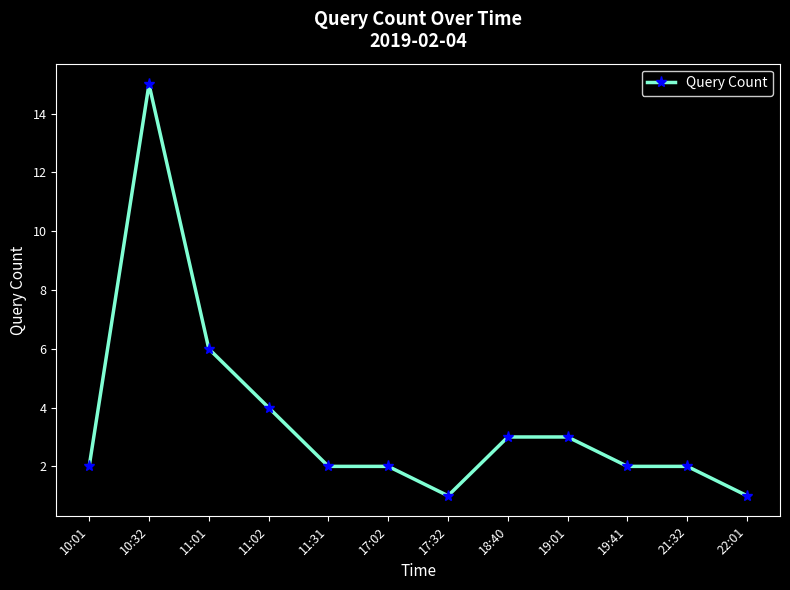

What is the difference between the second highest and minimum values?

5